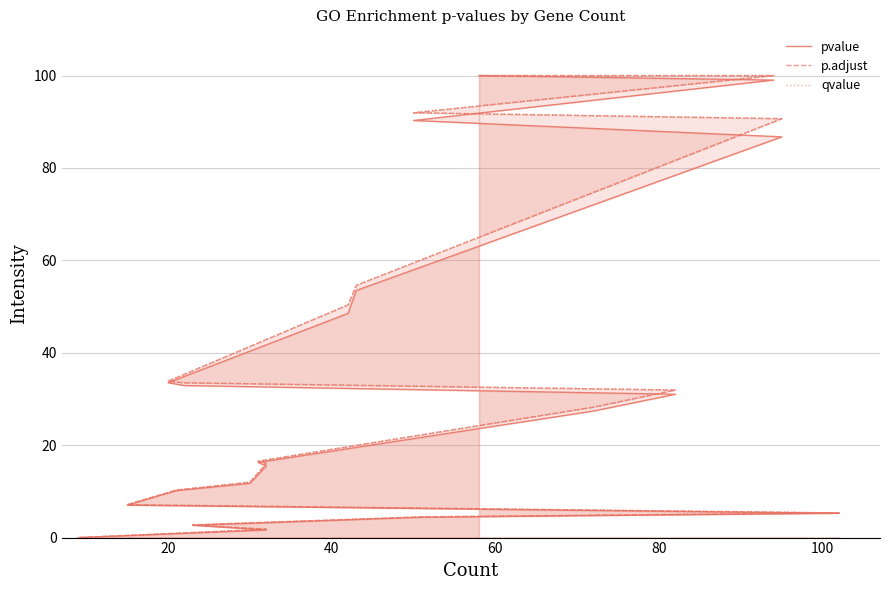

Reading left to right, what are all the values shown in this chart?

pvalue: 100.0	99.0	90.3	86.7	53.5	48.5	33.5	32.9	31.0	27.4	16.3	15.5	11.7	10.2	7.0	5.3	4.4	2.7	1.6	0.0
p.adjust: 100.0	100.0	91.9	90.7	54.6	50.4	33.9	33.5	31.9	28.2	16.5	16.1	12.0	10.3	7.1	5.3	4.5	2.7	1.8	0.0
qvalue: 100.0	100.0	91.9	90.7	54.6	50.4	33.9	33.5	31.9	28.2	16.5	16.1	12.0	10.3	7.1	5.3	4.5	2.7	1.8	0.0